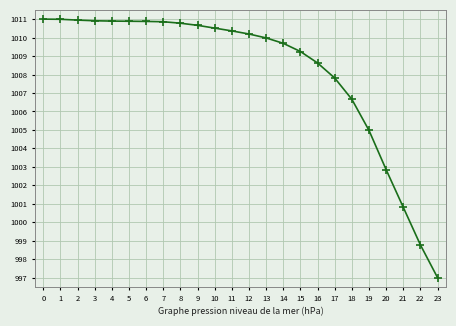

Does the chart have visible grid lines?

Yes